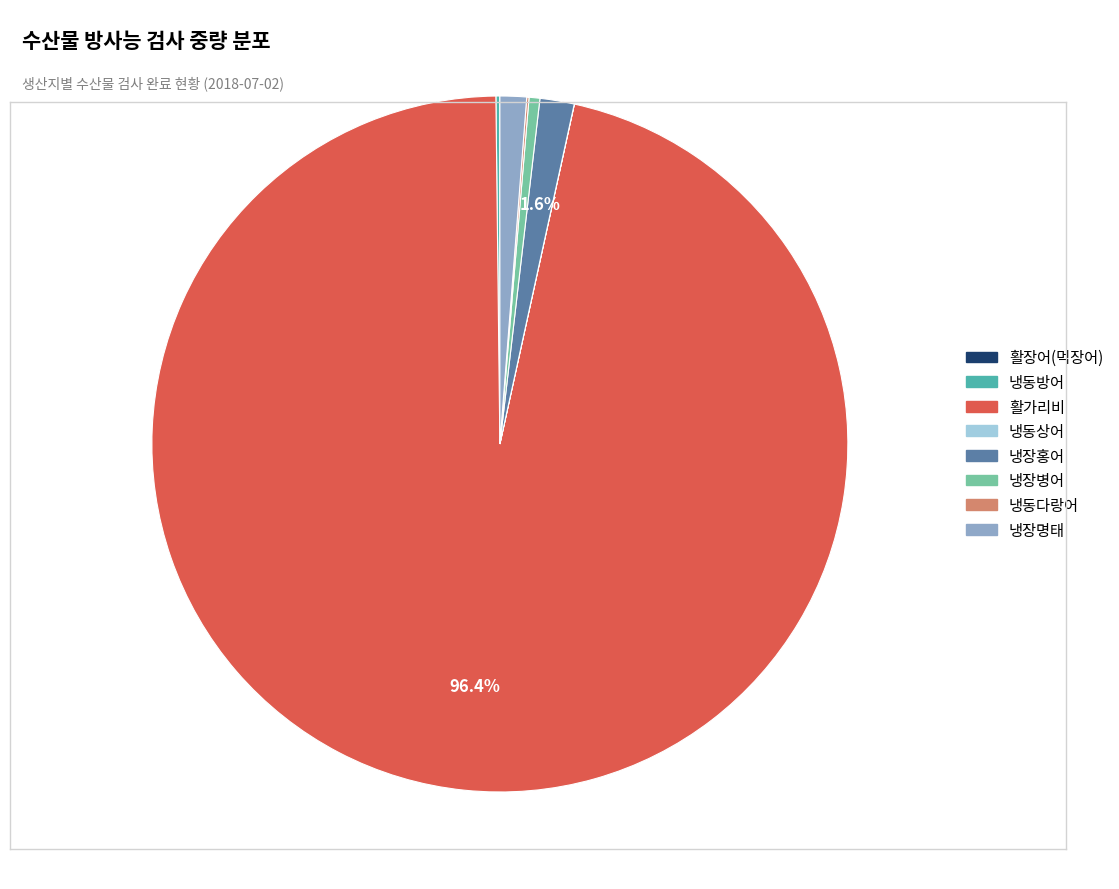

Which has a higher value, 냉장홍어 or 활가리비?

활가리비